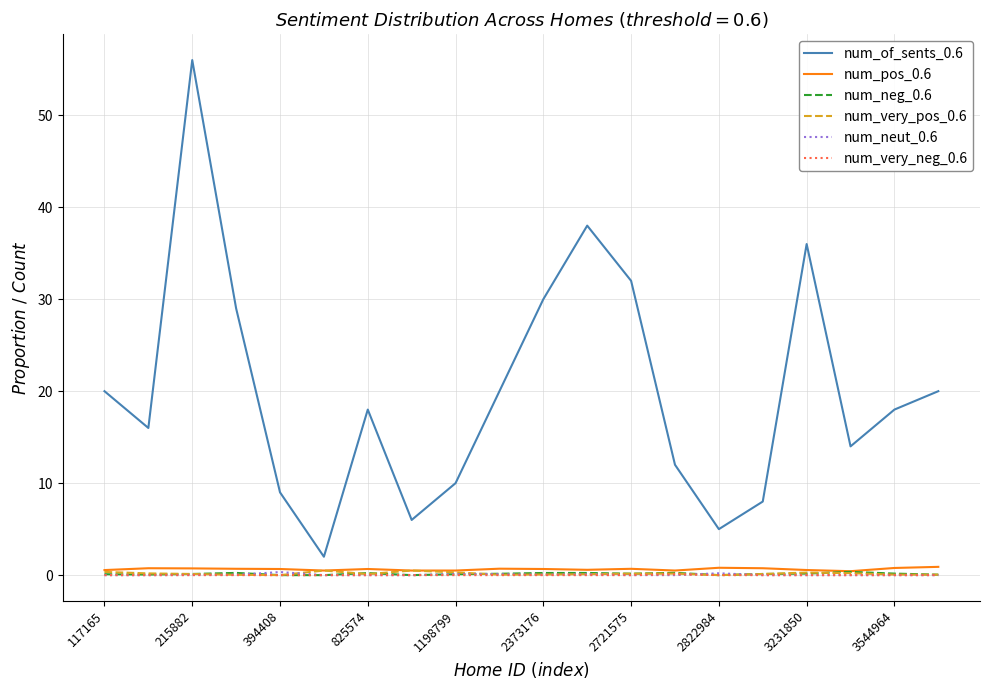

How many lines are shown in the chart?

6